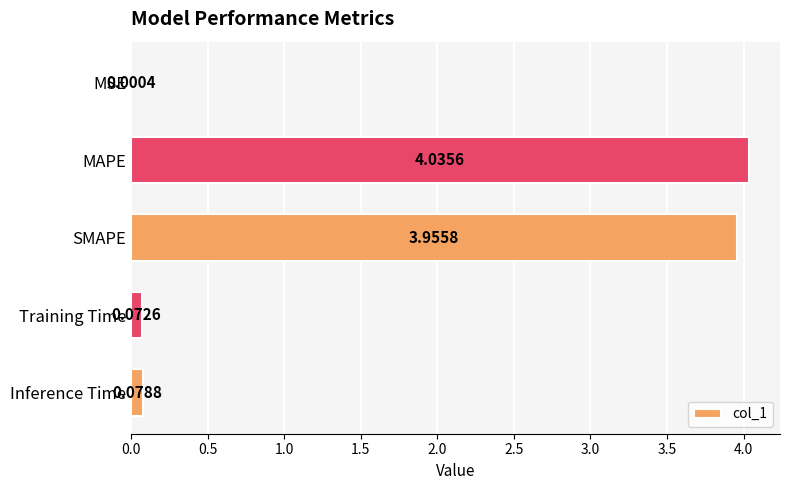

Which category has the highest value across all series?

MAPE